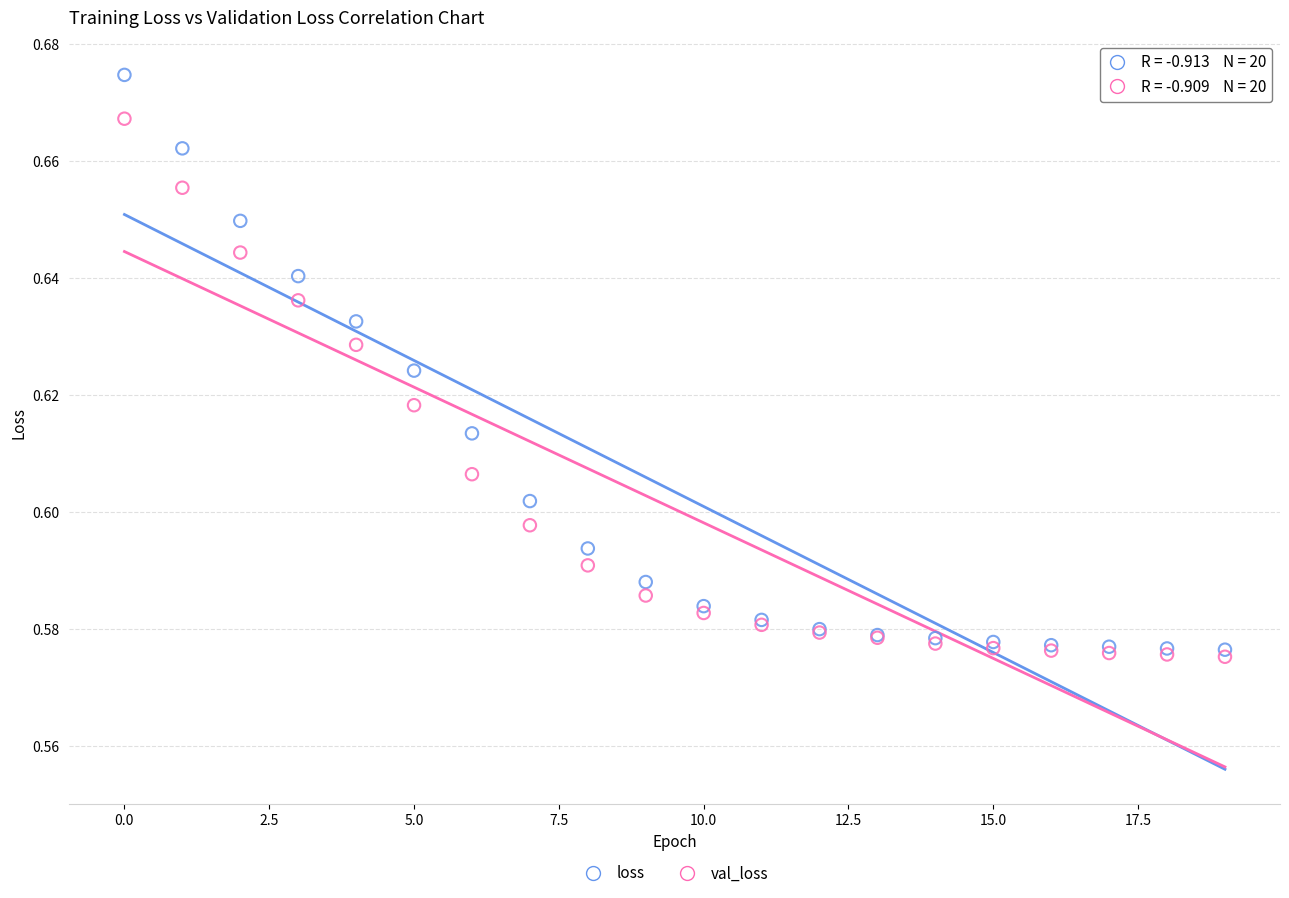

What are all the series names shown in the legend?

loss, val_loss